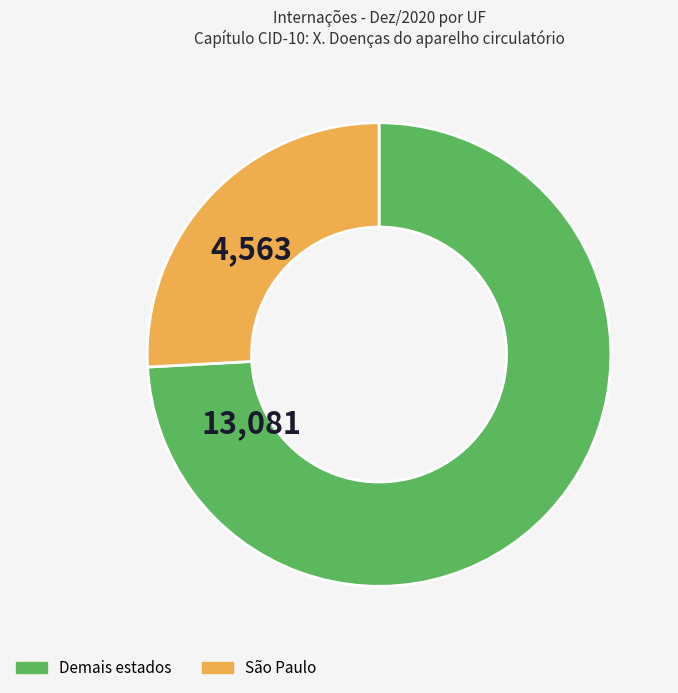

Combined, do Demais estados and São Paulo account for over 50%?

Yes